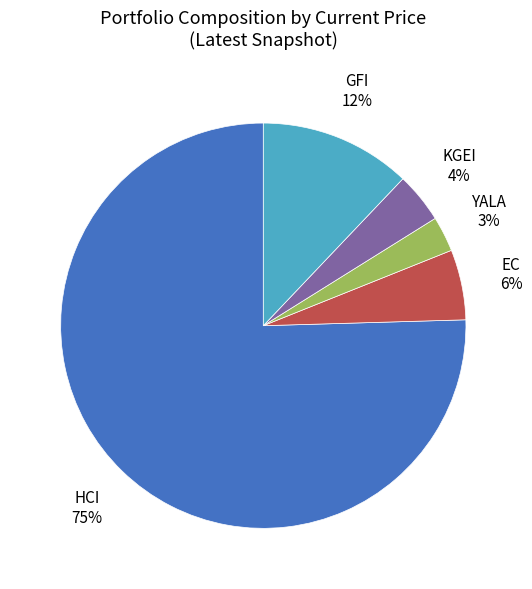

Do KGEI and EC together represent more than half of the pie?

No